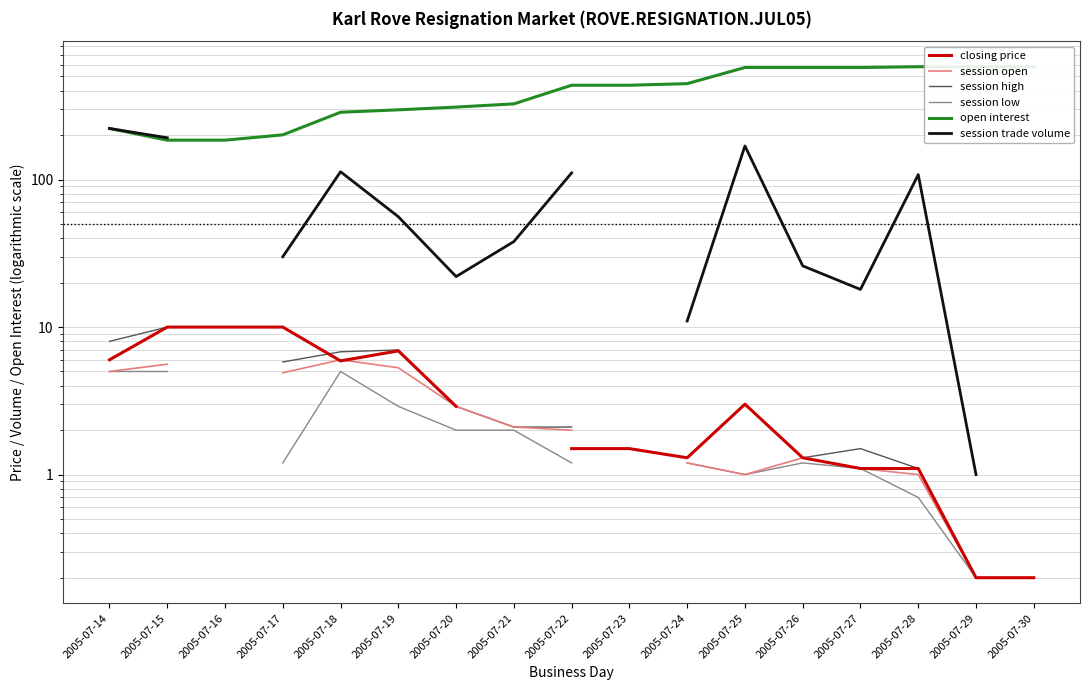

Is this an area chart (filled region under the line)?

No